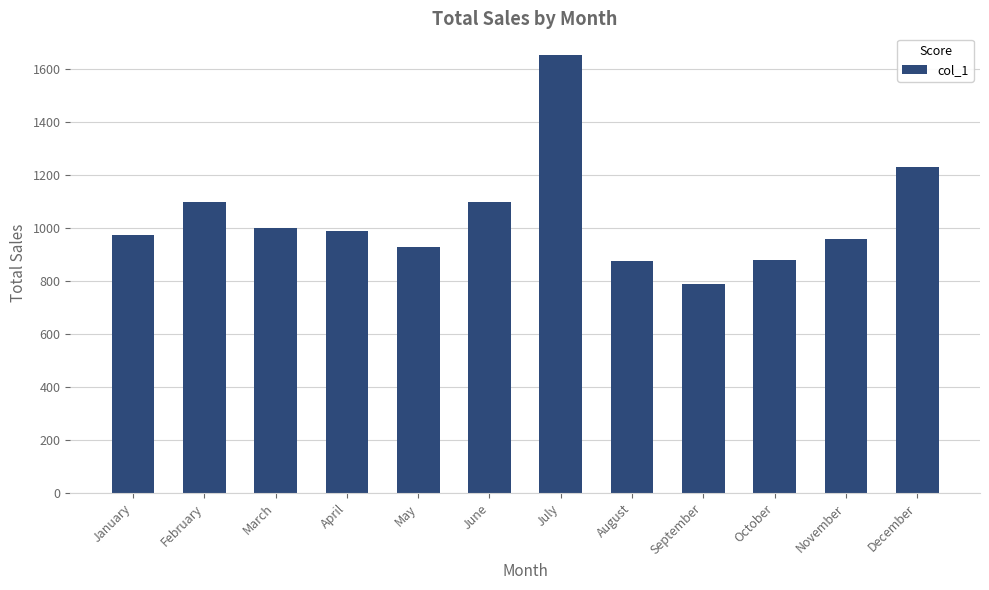

What is the difference between the maximum and second lowest values?

779